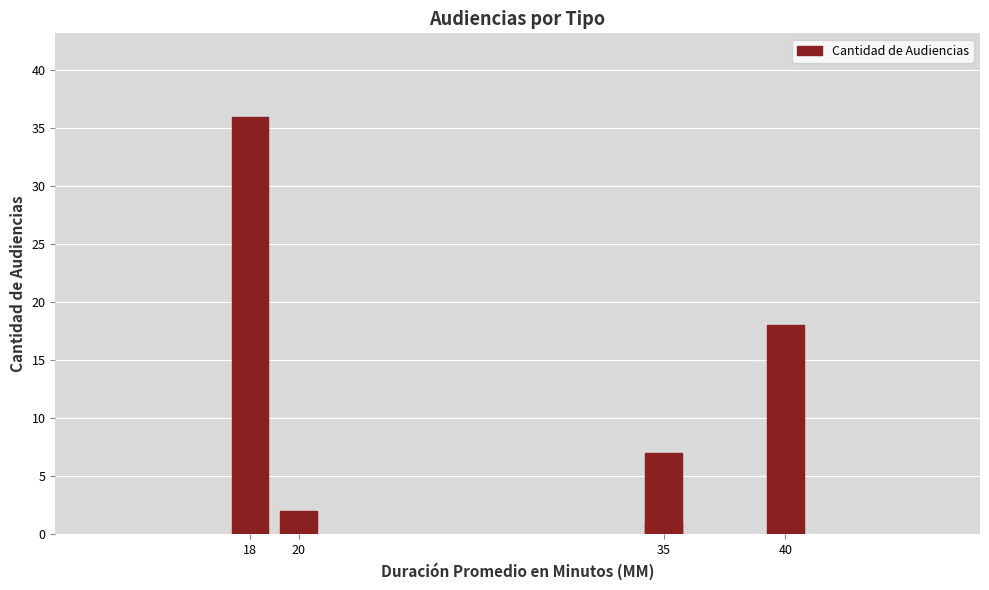

Are the bars horizontal?

No